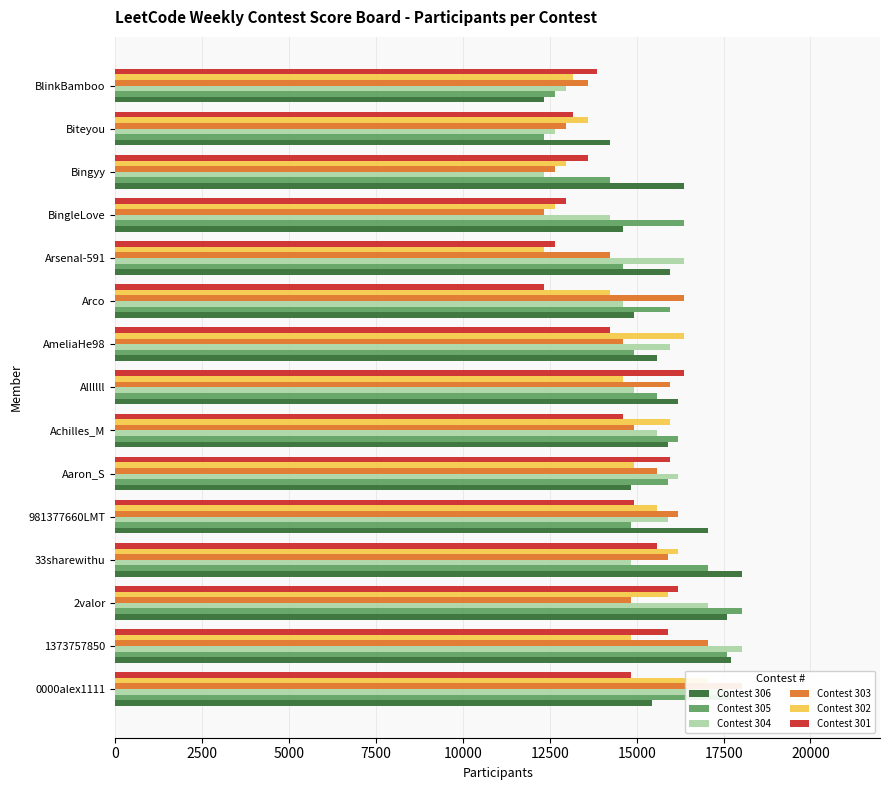

How many categories are shown in the chart?

15